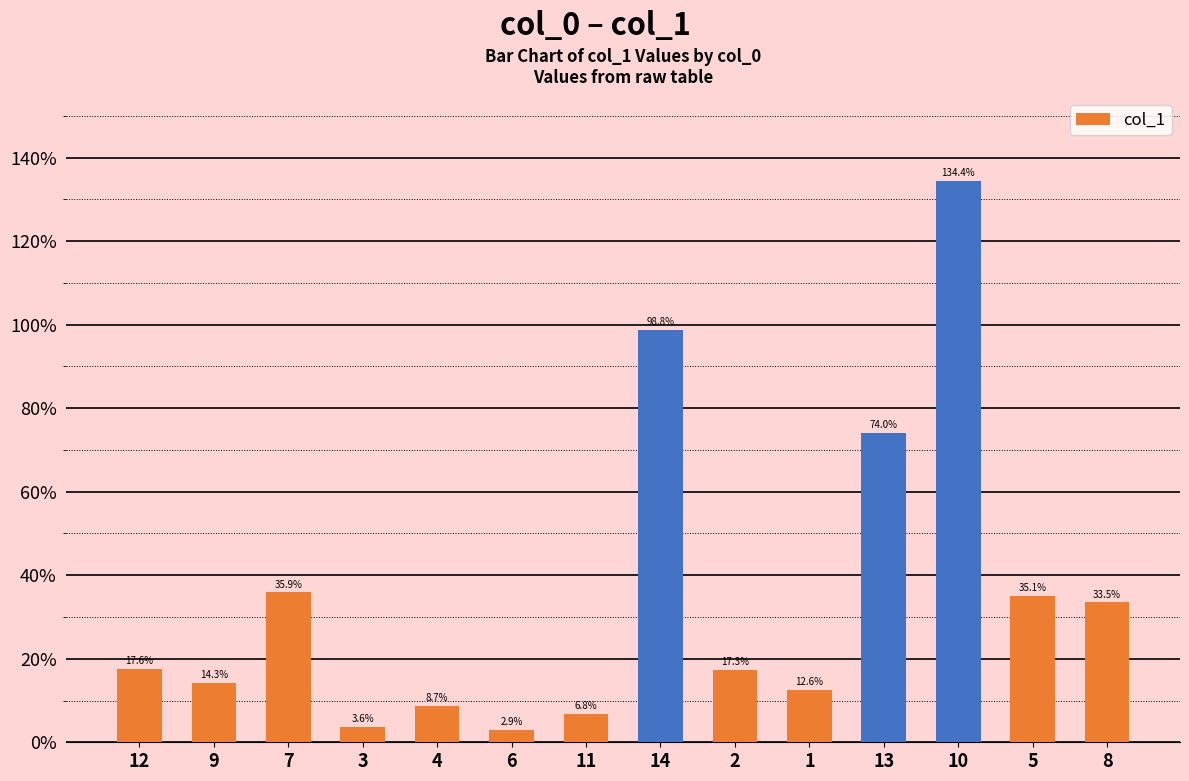

What is the label of the 7th bar from the right?

14